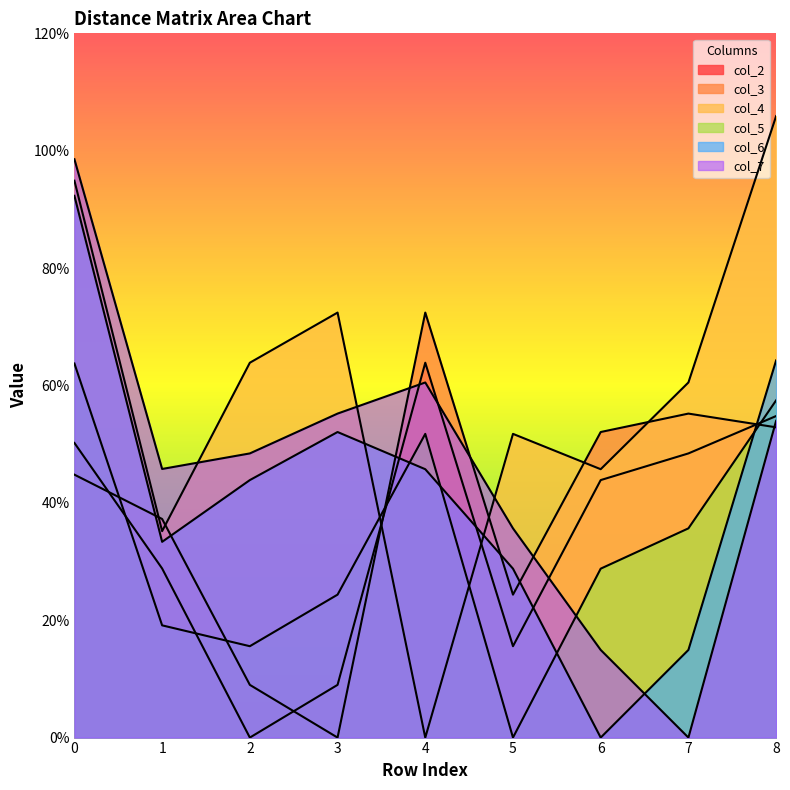

Read the col_2 value at 0.

0.5